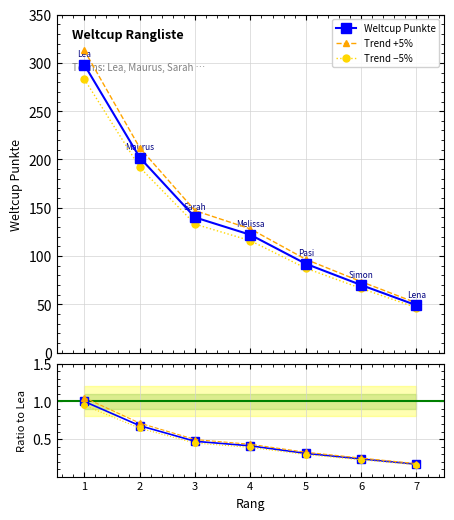

True or false: Trend −5% and Ratio to Lea cross at least once.

False